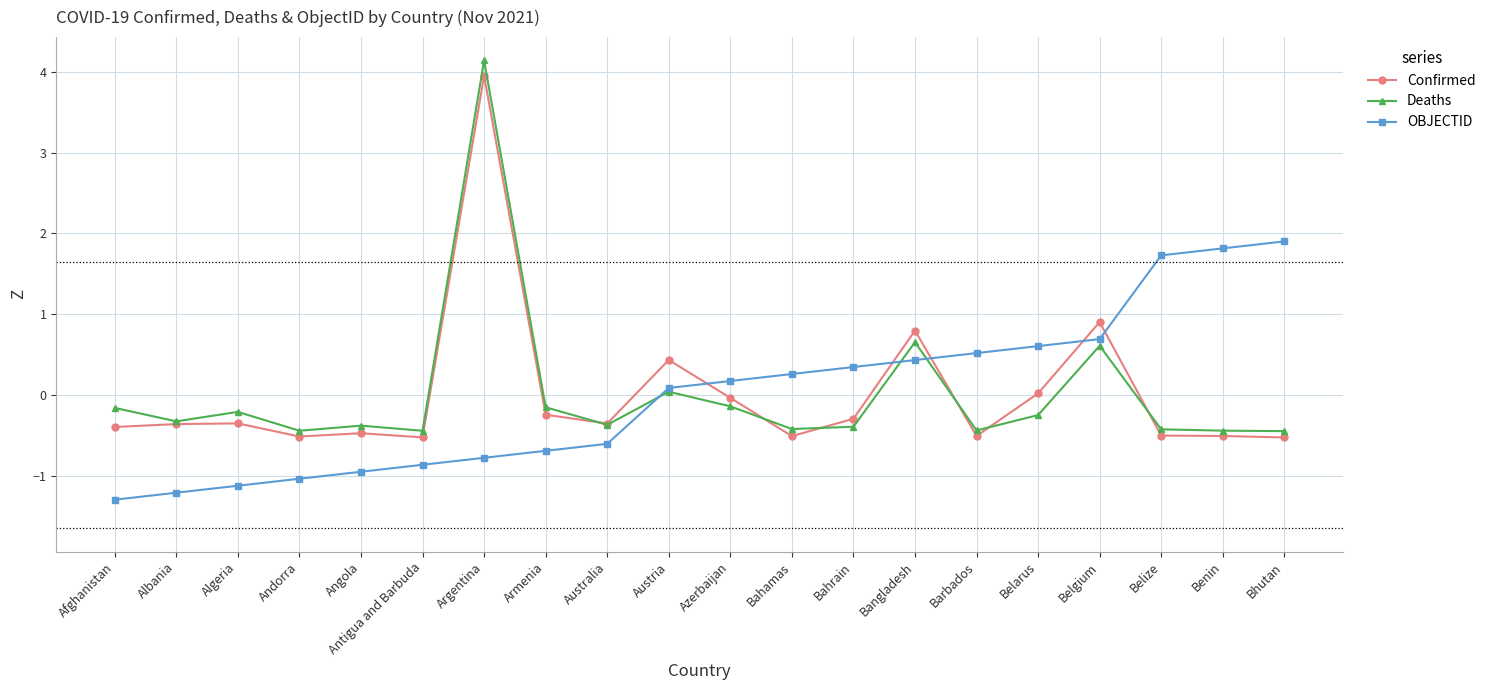

Which series has the widest spread of values?

Deaths